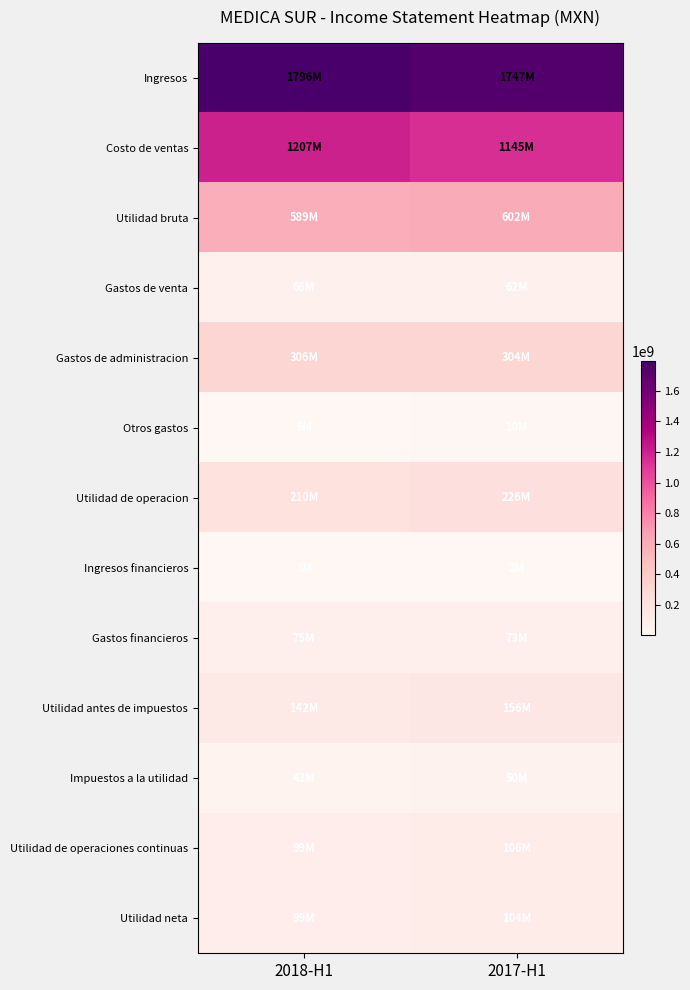

List the series in order of their peak value, lowest first.

Ingresos financieros, Otros gastos, Impuestos a la utilidad, Gastos de venta, Gastos financieros, Utilidad neta, Utilidad de operaciones continuas, Utilidad antes de impuestos, Utilidad de operacion, Gastos de administracion, Utilidad bruta, Costo de ventas, Ingresos